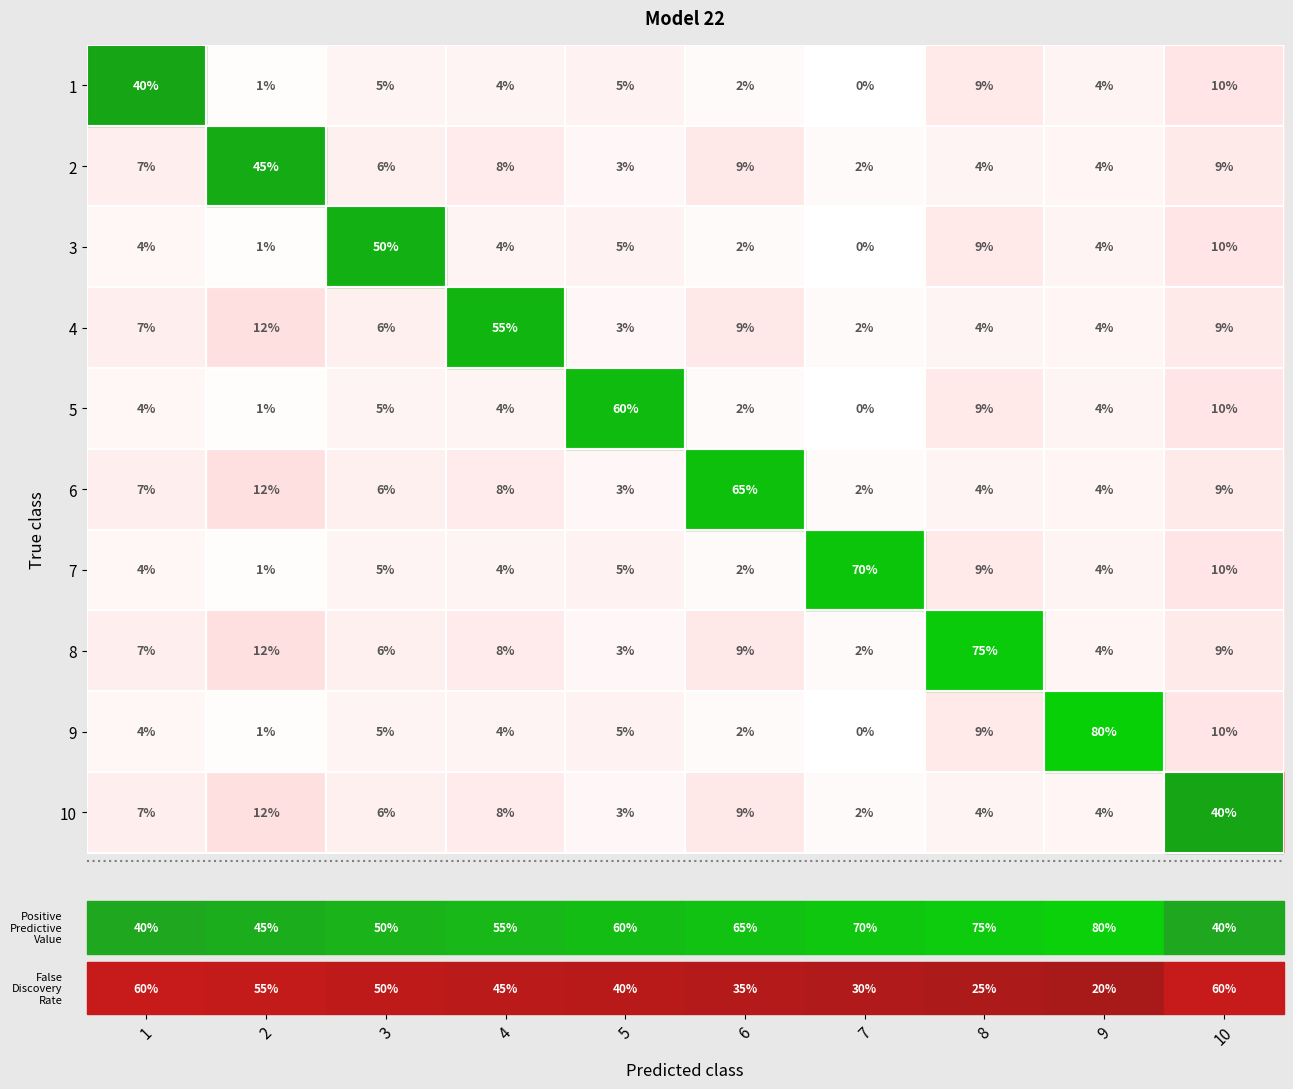

Where is 7 nearest to the value 35?

10